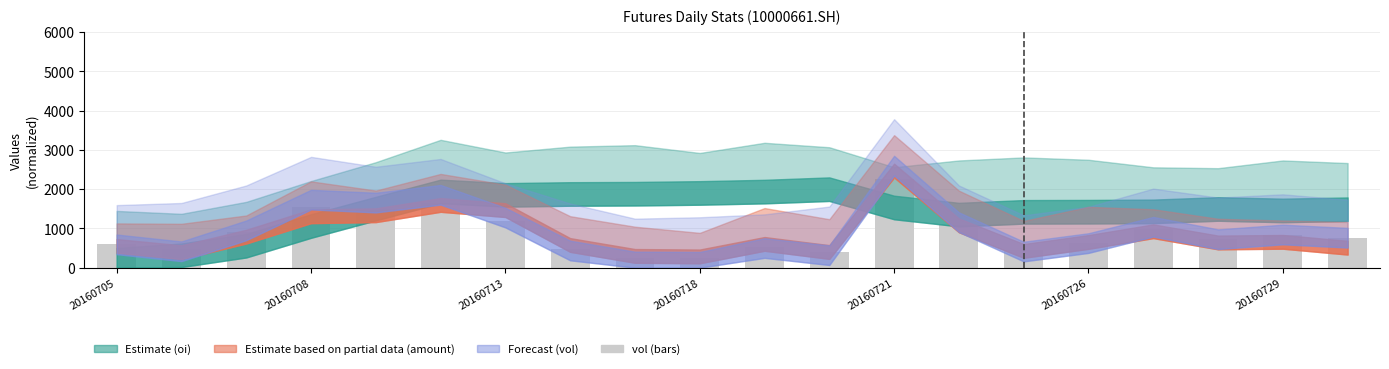

What is the greatest value displayed?

2269.8